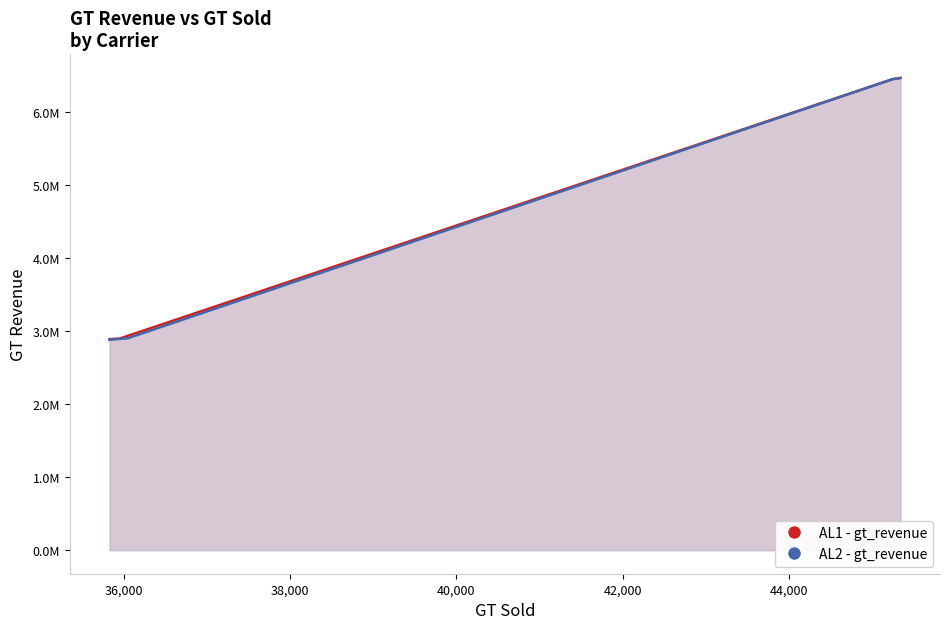

True or false: AL2 - gt_revenue and AL1 - gt_revenue cross at least once.

True